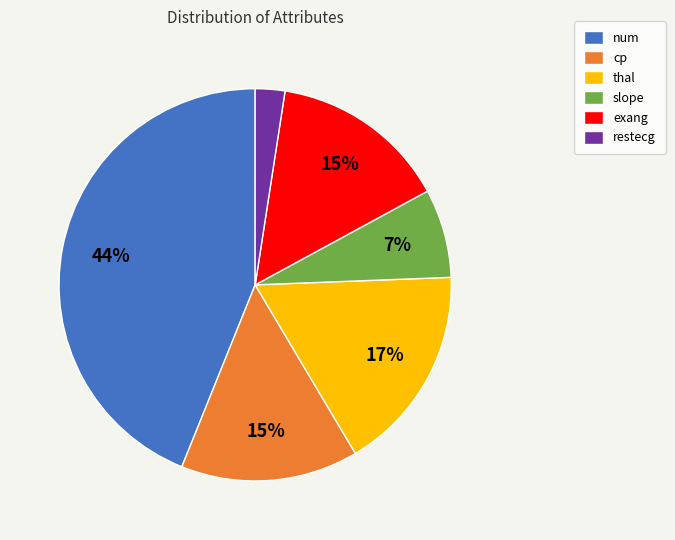

To the nearest percent, what portion does slope represent?

7%